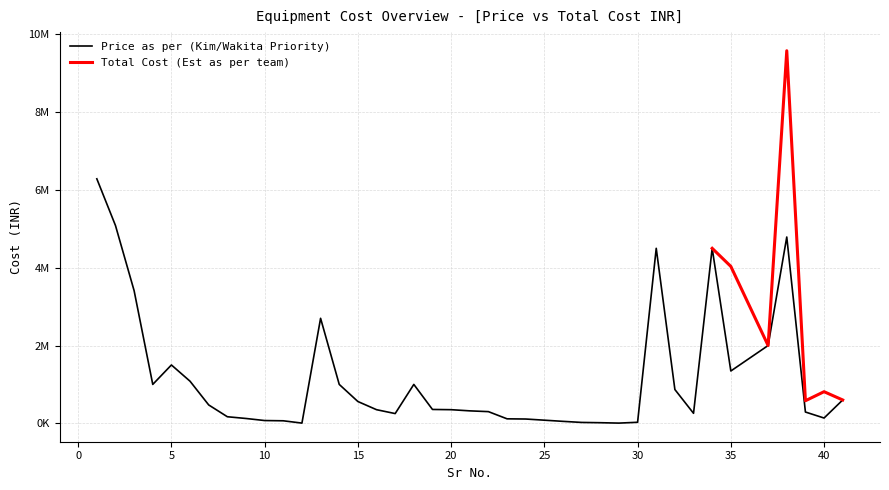

Where does the data first go above 350000?

1